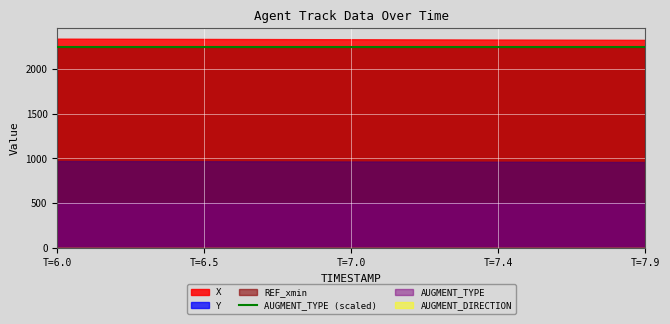

The REF_xmin series shows 2241.7 at 0. True or false?

True